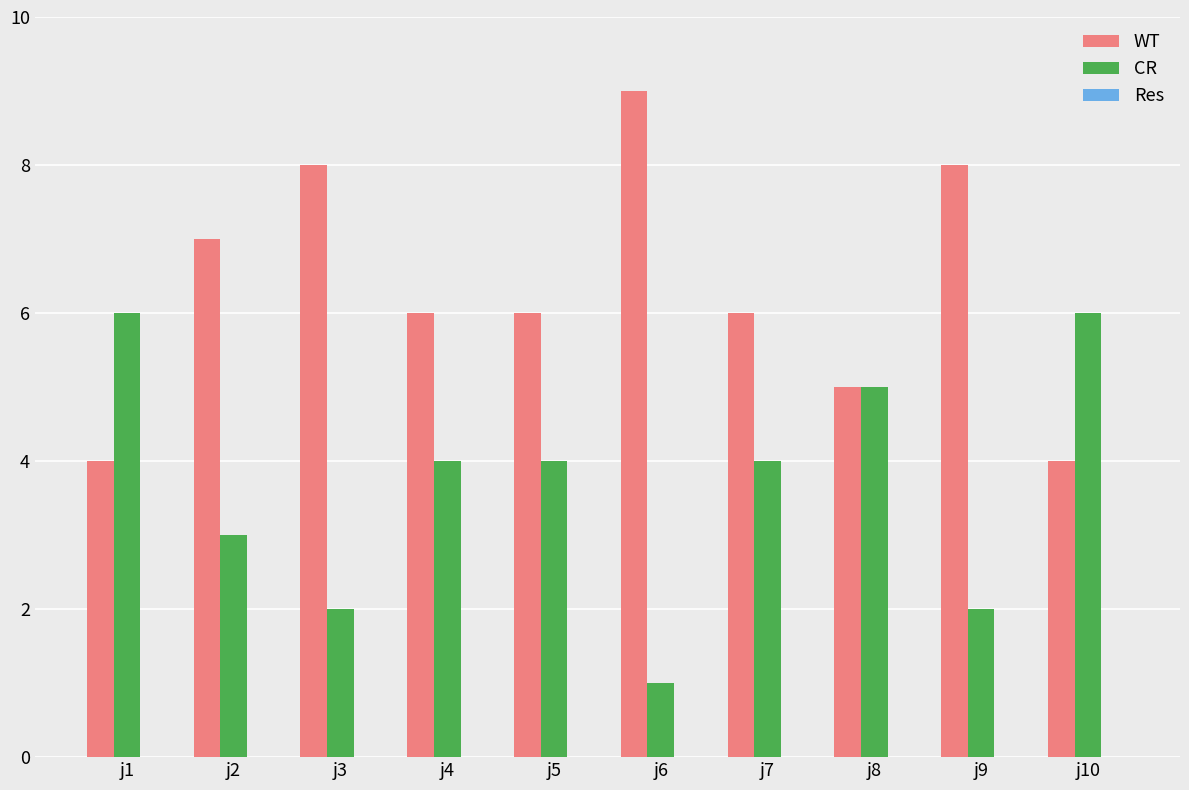

List the series in order of their overall mean, lowest first.

CR, WT